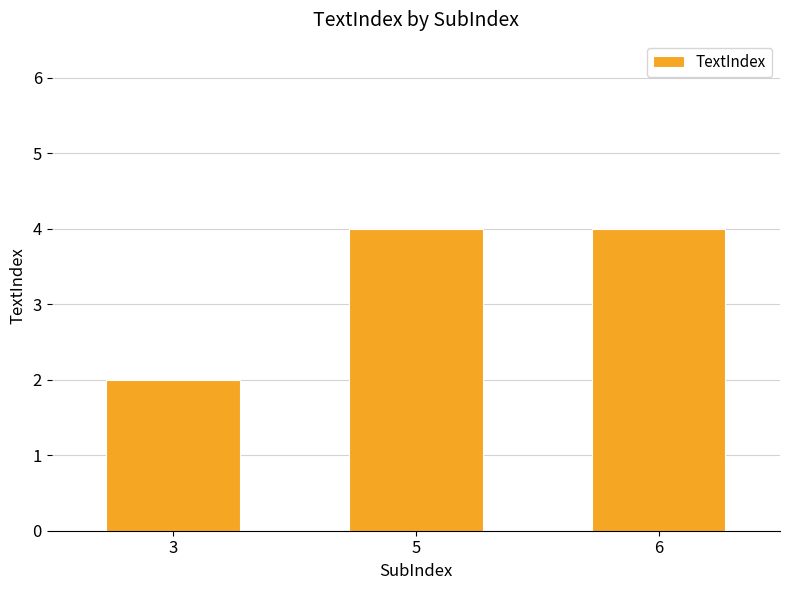

Which label corresponds to the smallest value in the chart?

3